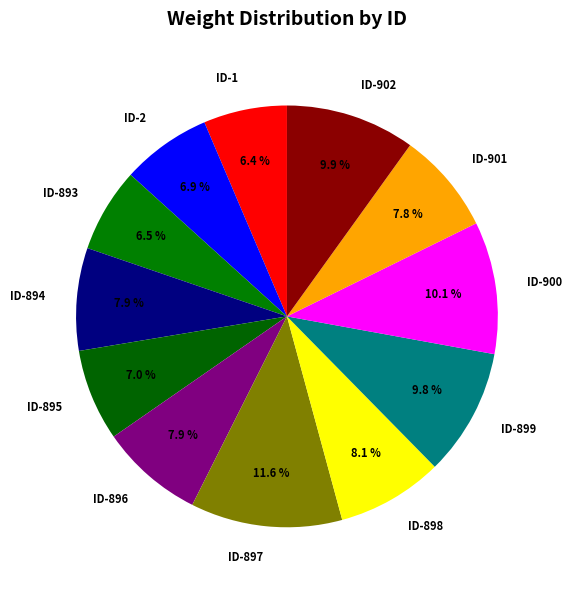

What is the largest slice in the pie chart?

ID-897